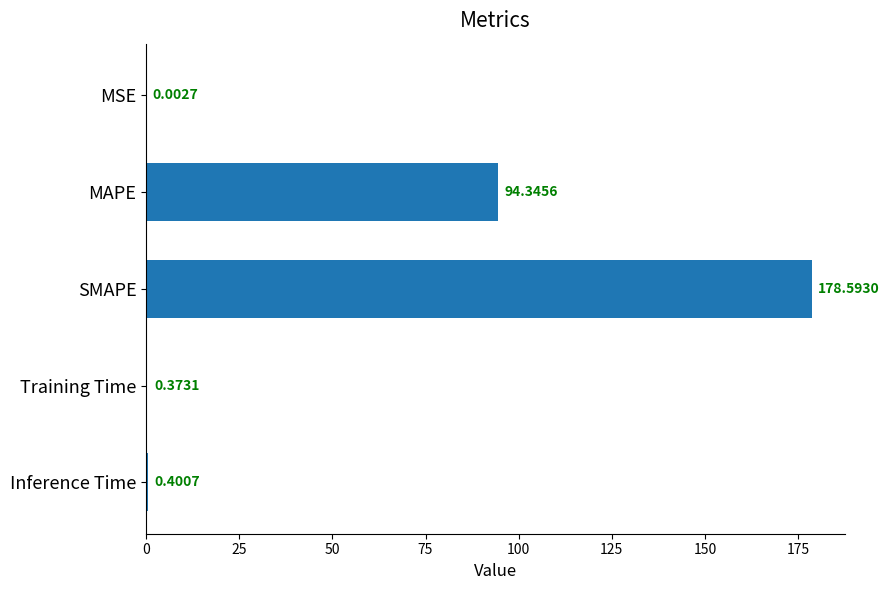

Which label corresponds to the largest value in the chart?

SMAPE